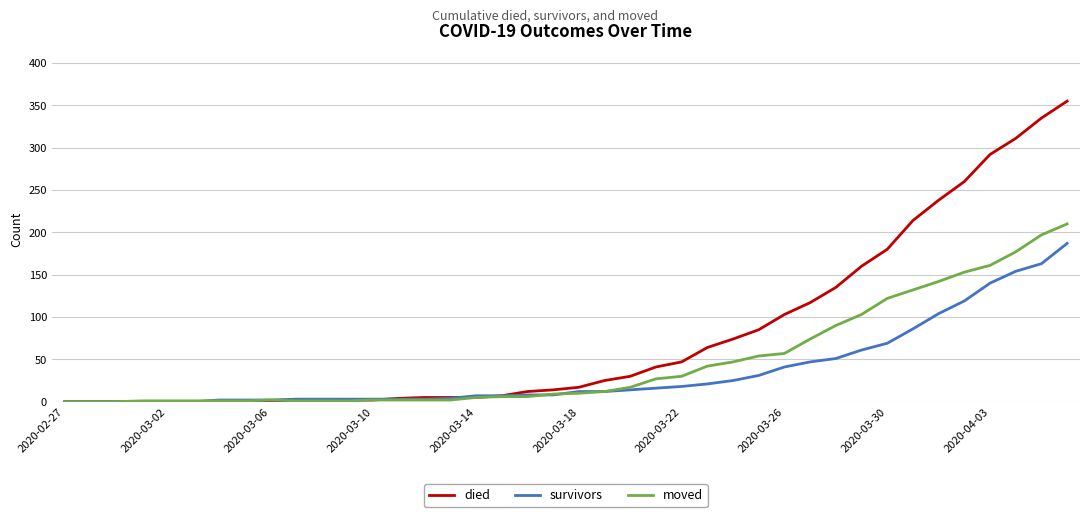

List the series in order of their peak value, highest first.

died, moved, survivors